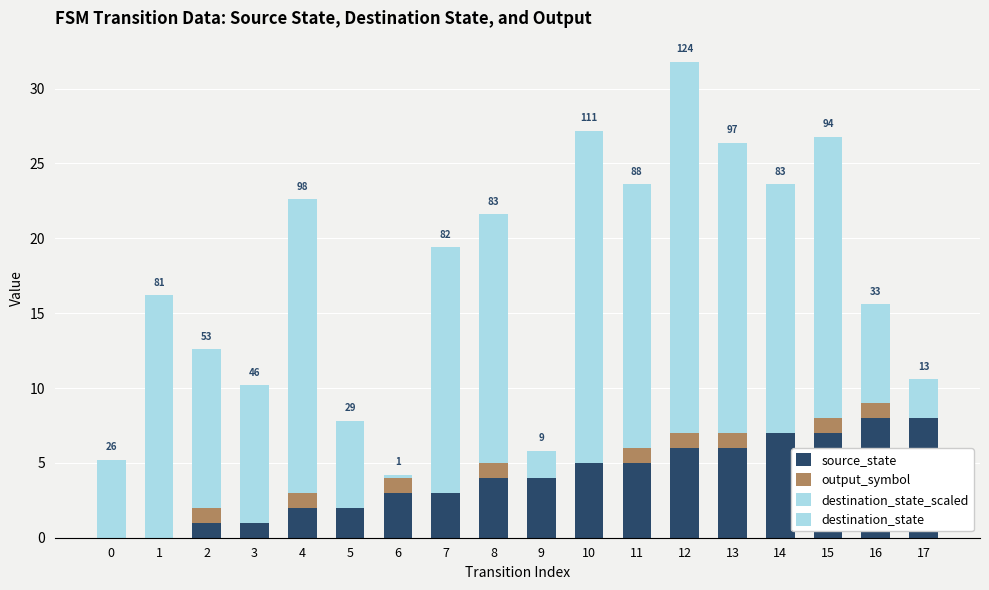

Which series has the largest total across all categories?

destination_state